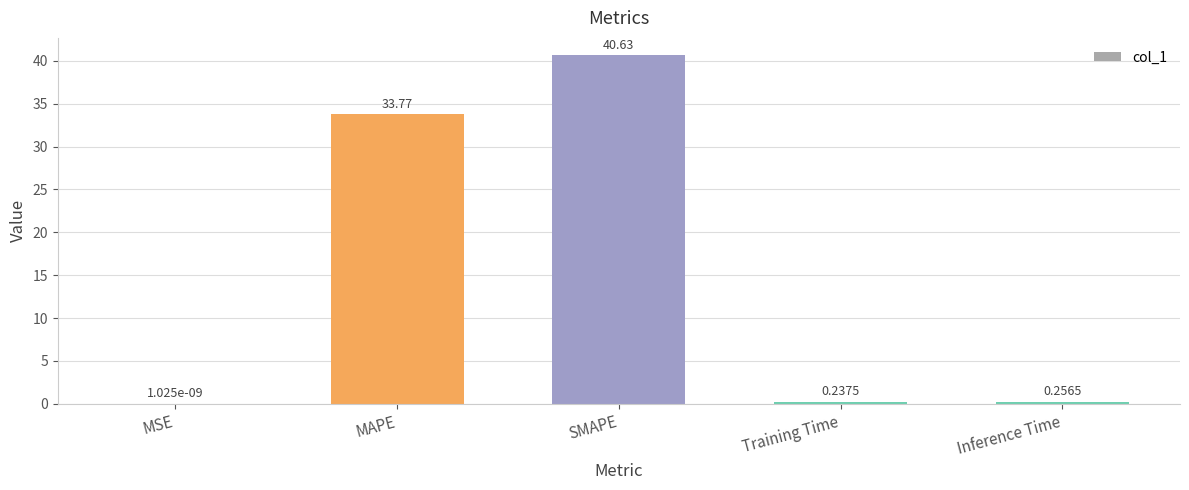

How many categories are shown in the chart?

5